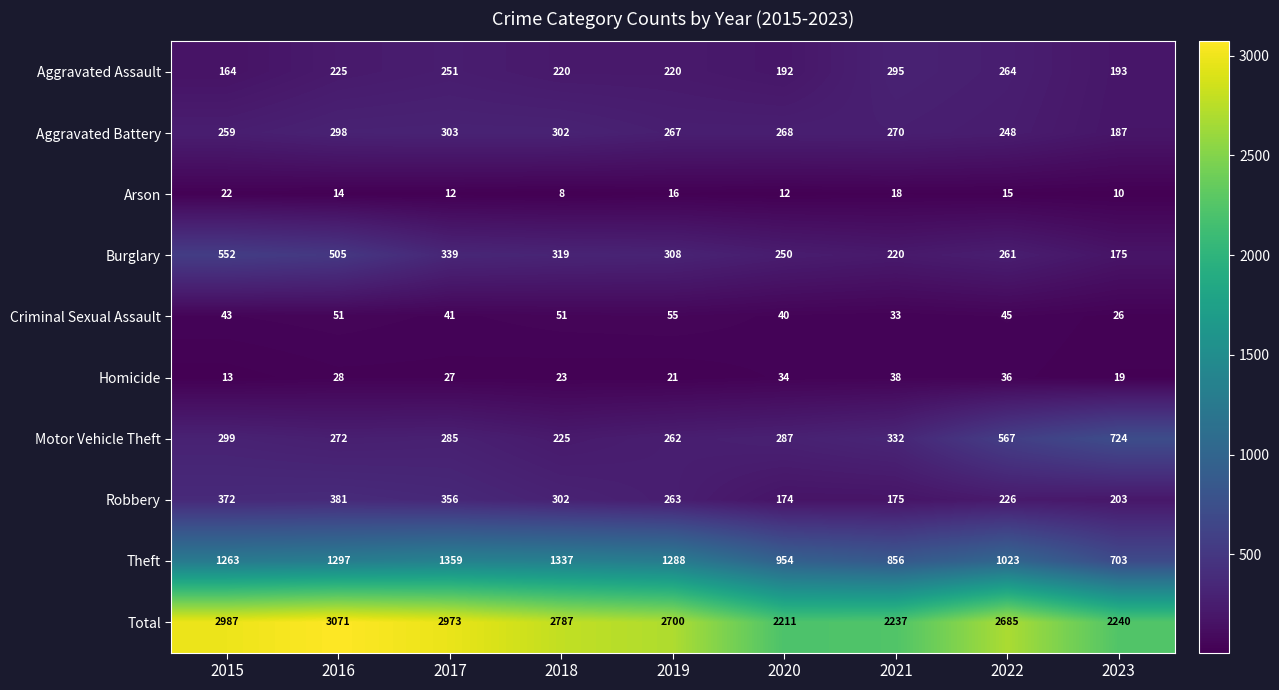

Rank the series by their maximum value, from highest to lowest.

Total, Theft, Motor Vehicle Theft, Burglary, Robbery, Aggravated Battery, Aggravated Assault, Criminal Sexual Assault, Homicide, Arson